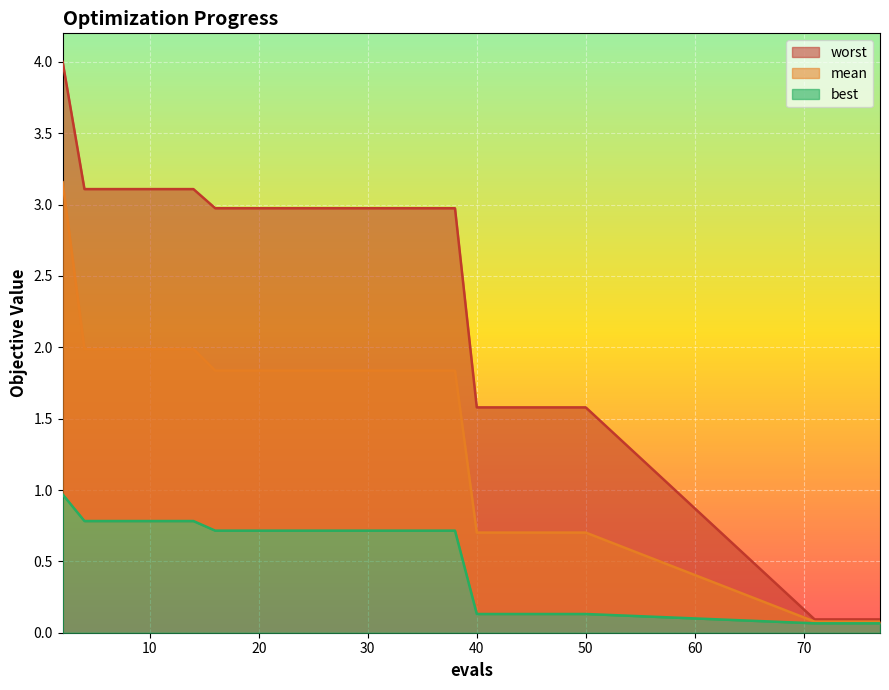

What is the value of the mean point at the 6th from the left?

2.0